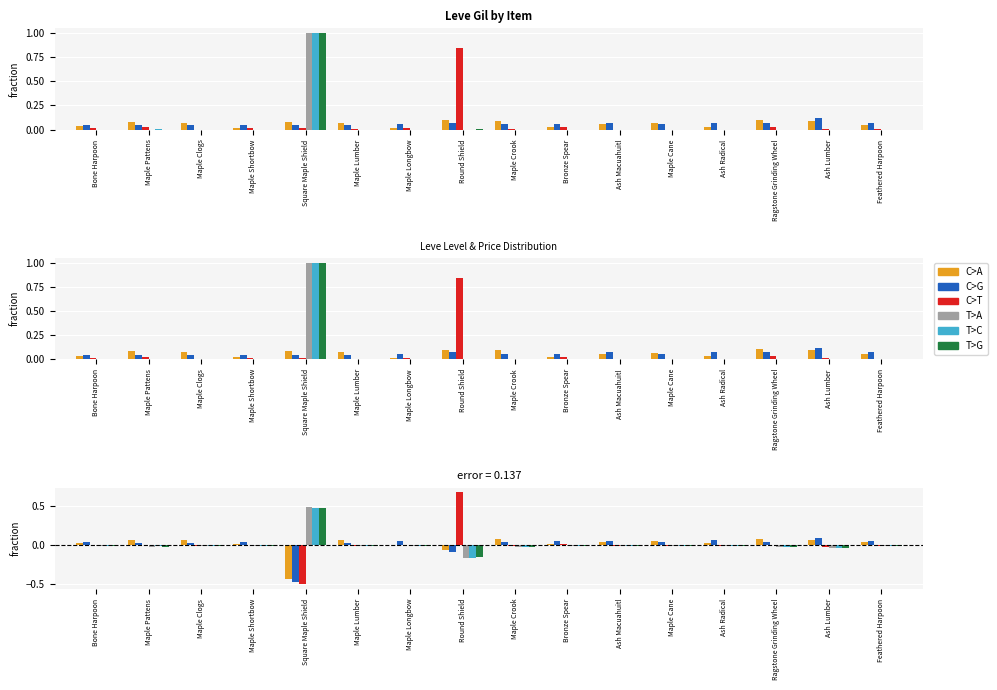

Reading left to right, extract all data points from this chart.

C>A: Bone Harpoon=0.0	Maple Pattens=0.1	Maple Clogs=0.1	Maple Shortbow=0.0	Square Maple Shield=-0.4	Maple Lumber=0.1	Maple Longbow=-0.0	Round Shield=-0.1	Maple Crook=0.1	Bronze Spear=0.0	Ash Macuahuitl=0.0	Maple Cane=0.0	Ash Radical=0.0	Ragstone Grinding Wheel=0.1	Ash Lumber=0.1	Feathered Harpoon=0.0
C>G: Bone Harpoon=0.0	Maple Pattens=0.0	Maple Clogs=0.0	Maple Shortbow=0.0	Square Maple Shield=-0.5	Maple Lumber=0.0	Maple Longbow=0.0	Round Shield=-0.1	Maple Crook=0.0	Bronze Spear=0.0	Ash Macuahuitl=0.1	Maple Cane=0.0	Ash Radical=0.1	Ragstone Grinding Wheel=0.0	Ash Lumber=0.1	Feathered Harpoon=0.1
C>T: Bone Harpoon=-0.0	Maple Pattens=-0.0	Maple Clogs=-0.0	Maple Shortbow=0.0	Square Maple Shield=-0.5	Maple Lumber=-0.0	Maple Longbow=-0.0	Round Shield=0.7	Maple Crook=-0.0	Bronze Spear=0.0	Ash Macuahuitl=-0.0	Maple Cane=-0.0	Ash Radical=-0.0	Ragstone Grinding Wheel=-0.0	Ash Lumber=-0.0	Feathered Harpoon=-0.0
T>A: Bone Harpoon=-0.0	Maple Pattens=-0.0	Maple Clogs=-0.0	Maple Shortbow=-0.0	Square Maple Shield=0.5	Maple Lumber=-0.0	Maple Longbow=-0.0	Round Shield=-0.2	Maple Crook=-0.0	Bronze Spear=-0.0	Ash Macuahuitl=-0.0	Maple Cane=-0.0	Ash Radical=-0.0	Ragstone Grinding Wheel=-0.0	Ash Lumber=-0.0	Feathered Harpoon=-0.0
T>C: Bone Harpoon=-0.0	Maple Pattens=-0.0	Maple Clogs=-0.0	Maple Shortbow=-0.0	Square Maple Shield=0.5	Maple Lumber=-0.0	Maple Longbow=-0.0	Round Shield=-0.2	Maple Crook=-0.0	Bronze Spear=-0.0	Ash Macuahuitl=-0.0	Maple Cane=-0.0	Ash Radical=-0.0	Ragstone Grinding Wheel=-0.0	Ash Lumber=-0.0	Feathered Harpoon=-0.0
T>G: Bone Harpoon=-0.0	Maple Pattens=-0.0	Maple Clogs=-0.0	Maple Shortbow=-0.0	Square Maple Shield=0.5	Maple Lumber=-0.0	Maple Longbow=-0.0	Round Shield=-0.2	Maple Crook=-0.0	Bronze Spear=-0.0	Ash Macuahuitl=-0.0	Maple Cane=-0.0	Ash Radical=-0.0	Ragstone Grinding Wheel=-0.0	Ash Lumber=-0.0	Feathered Harpoon=-0.0